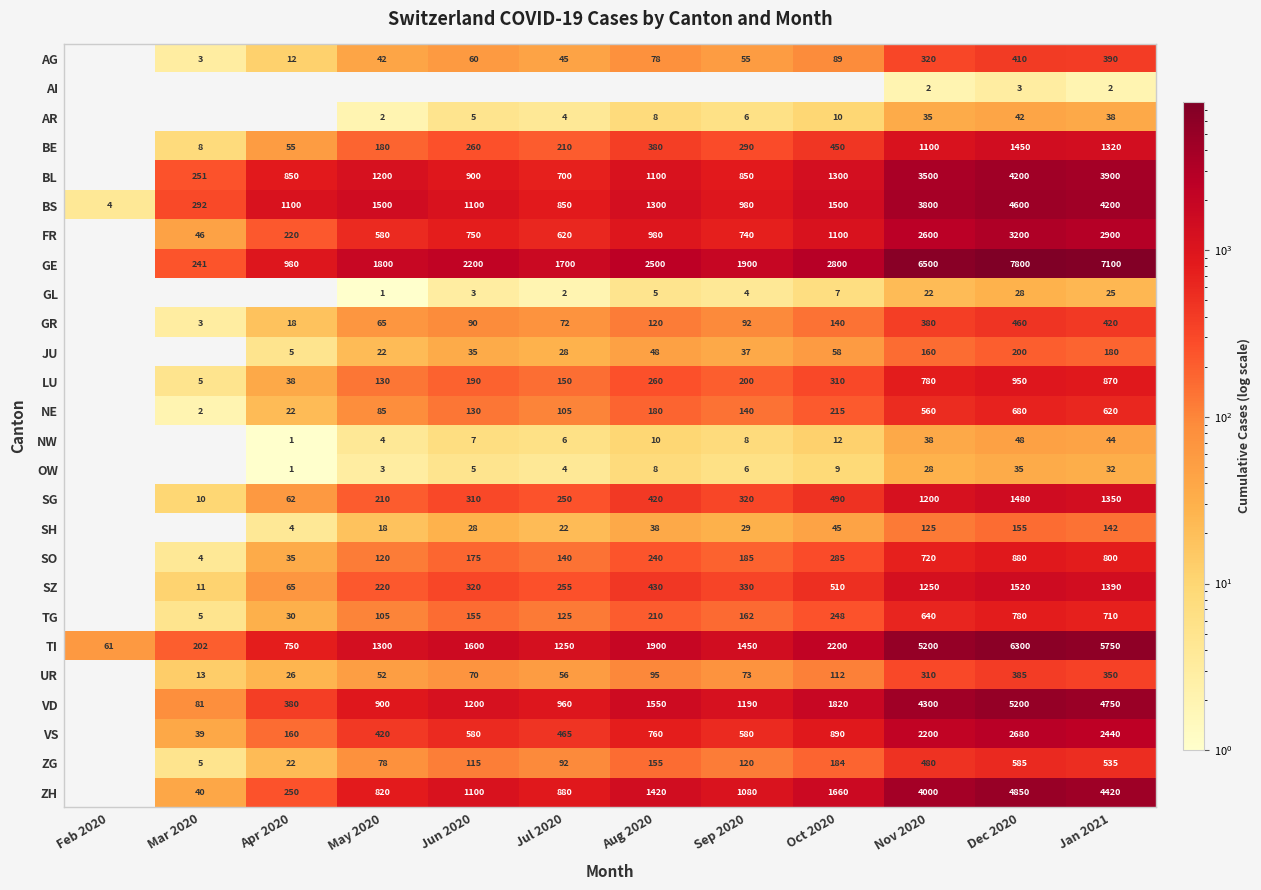

What is the difference between the highest and lowest values at Jan 2021?

7098